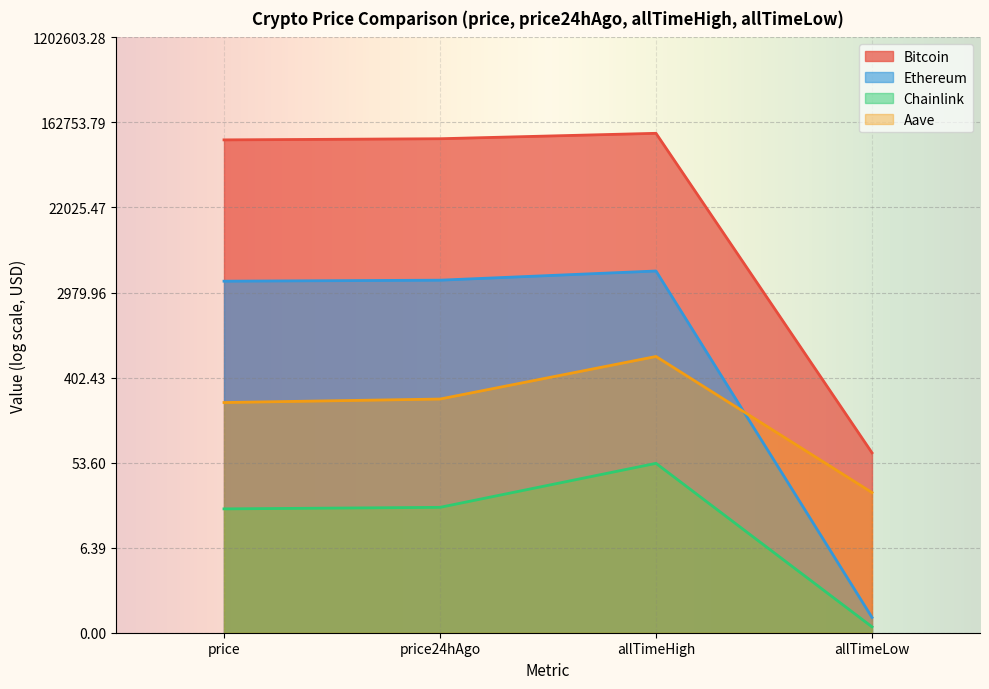

What is the smallest value displayed?

0.1